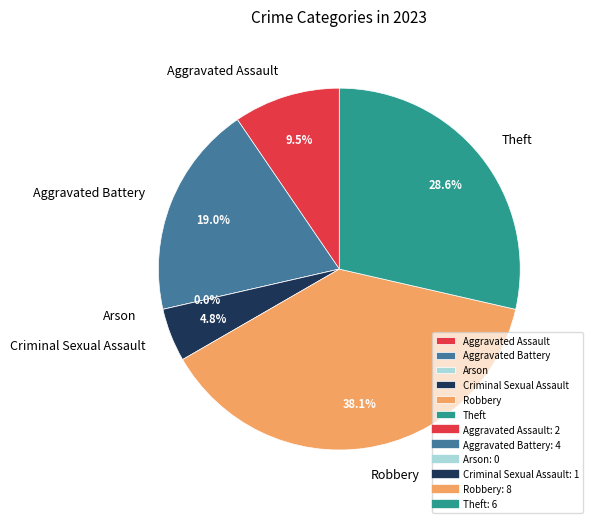

What portion of the pie excludes Aggravated Assault?

90.5%